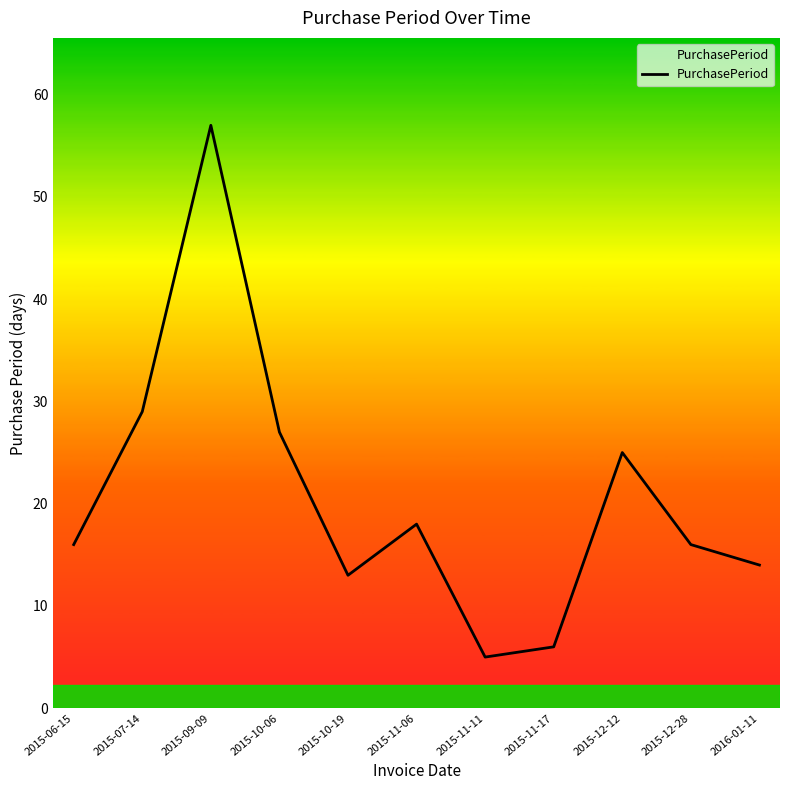

The chart shows a value of 47 at 2015-10-06. True or false?

False